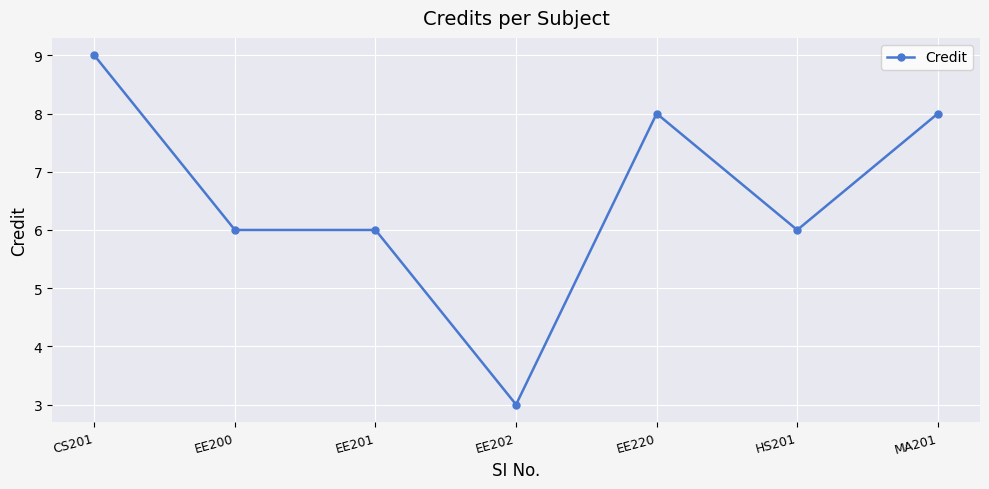

What is the change in value from CS201 to EE200?

-3